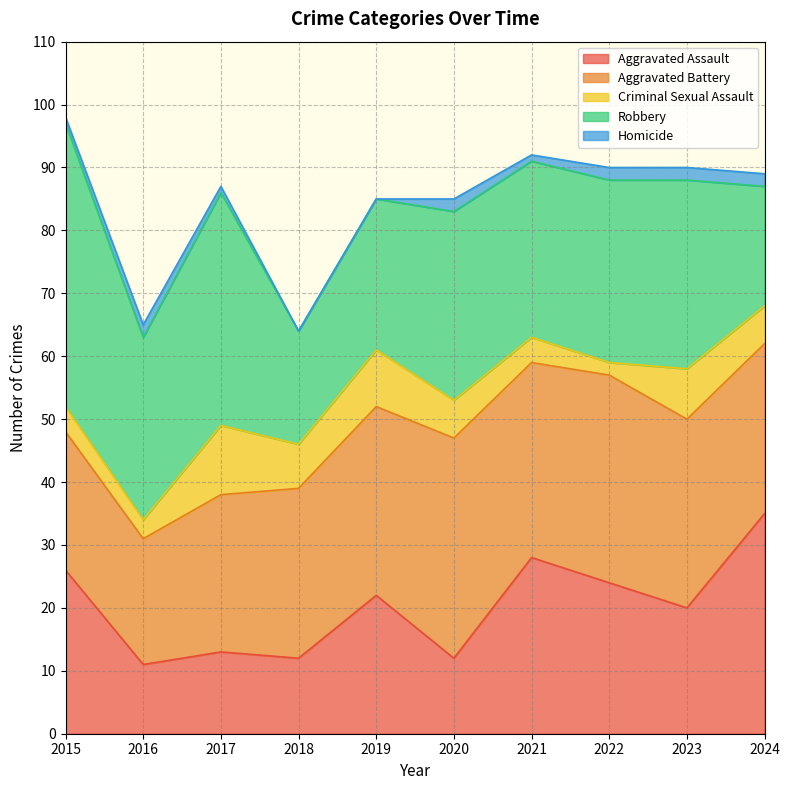

True or false: Aggravated Assault has more than 1 interior local peaks.

True